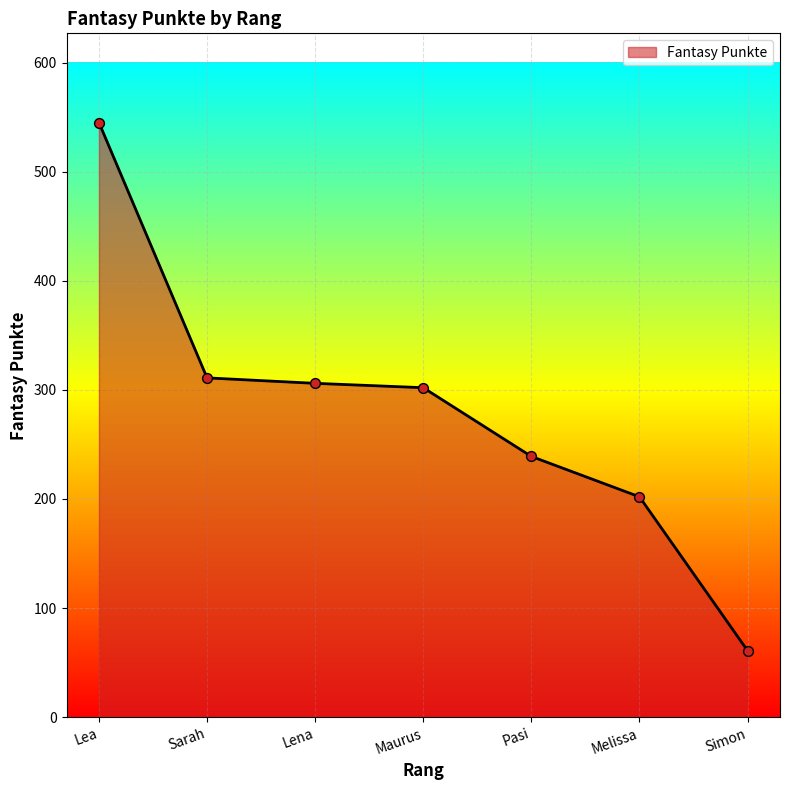

What is the change in value from Lea to Sarah?

-234